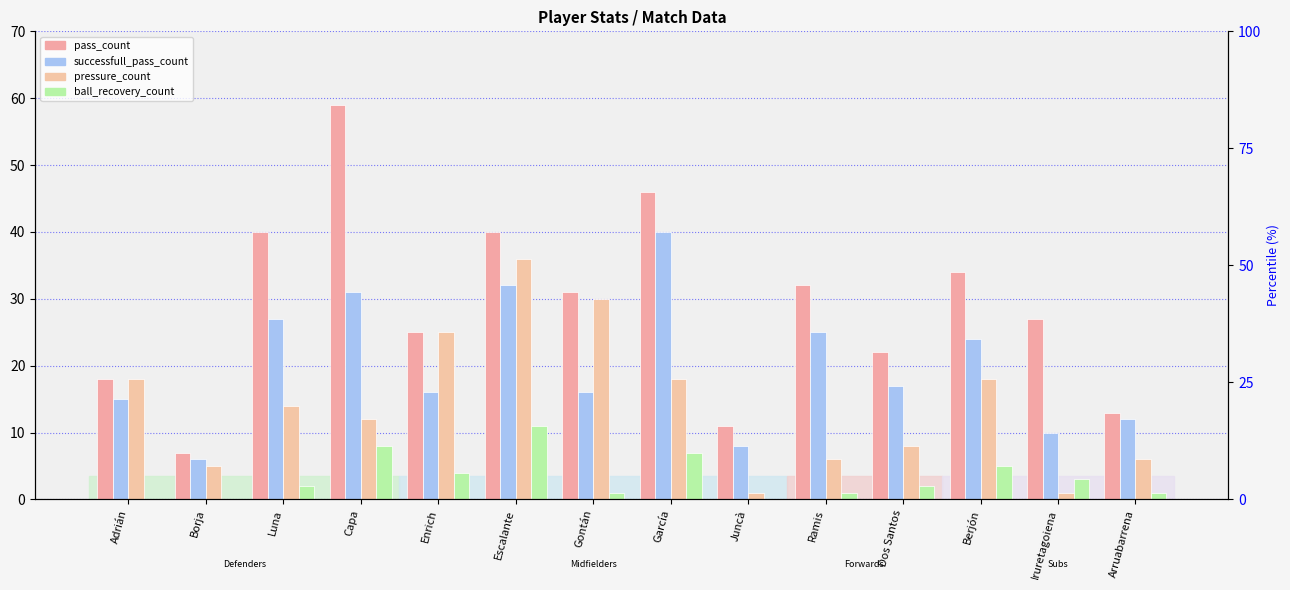

Reading left to right, transcribe all the data shown in this chart.

pass_count: Adrián=18	Borja=7	Luna=40	Capa=59	Enrich=25	Escalante=40	Gontán=31	García=46	Juncà=11	Ramis=32	Dos Santos=22	Berjón=34	Iruretagoiena=27	Arruabarrena=13
successfull_pass_count: Adrián=15	Borja=6	Luna=27	Capa=31	Enrich=16	Escalante=32	Gontán=16	García=40	Juncà=8	Ramis=25	Dos Santos=17	Berjón=24	Iruretagoiena=10	Arruabarrena=12
pressure_count: Adrián=18	Borja=5	Luna=14	Capa=12	Enrich=25	Escalante=36	Gontán=30	García=18	Juncà=1	Ramis=6	Dos Santos=8	Berjón=18	Iruretagoiena=1	Arruabarrena=6
ball_recovery_count: Adrián=0	Borja=0	Luna=2	Capa=8	Enrich=4	Escalante=11	Gontán=1	García=7	Juncà=0	Ramis=1	Dos Santos=2	Berjón=5	Iruretagoiena=3	Arruabarrena=1